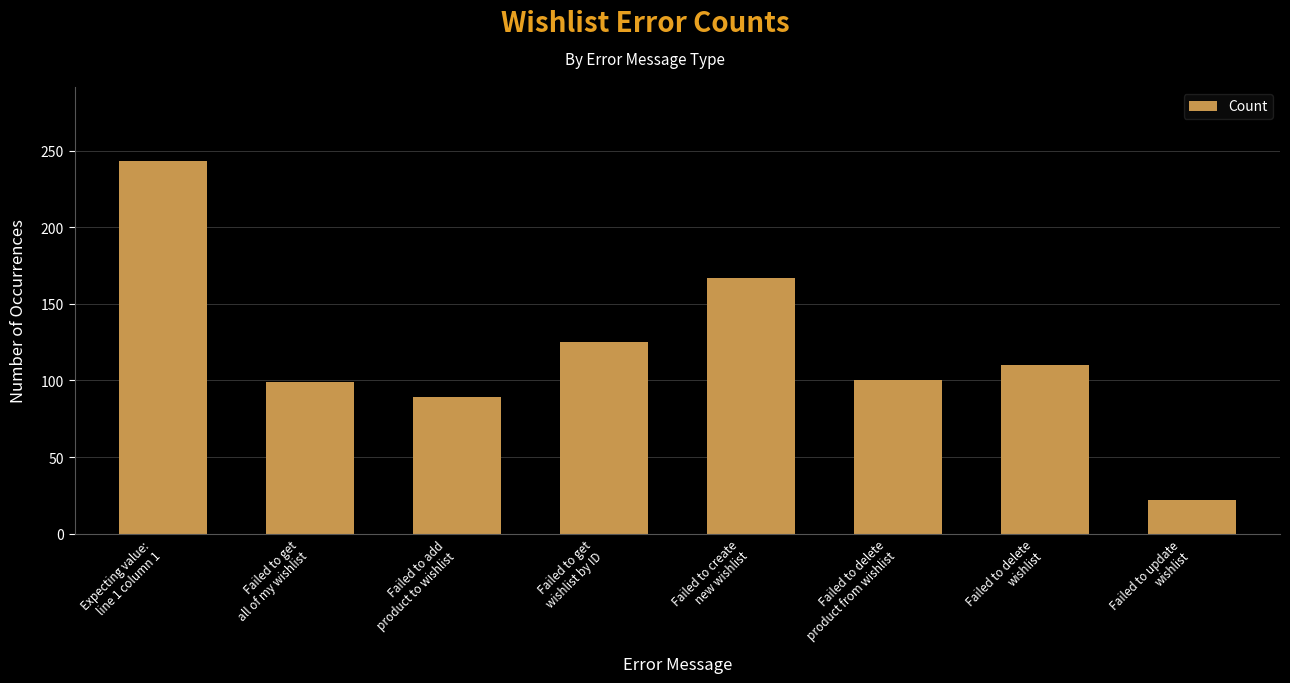

What is the smallest value displayed?

22